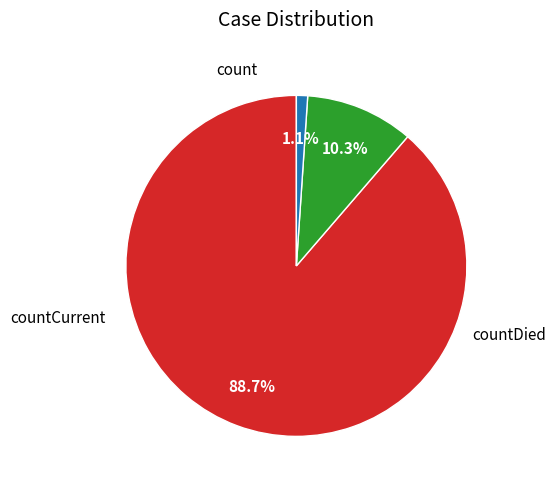

Count the number of slices in the pie.

3